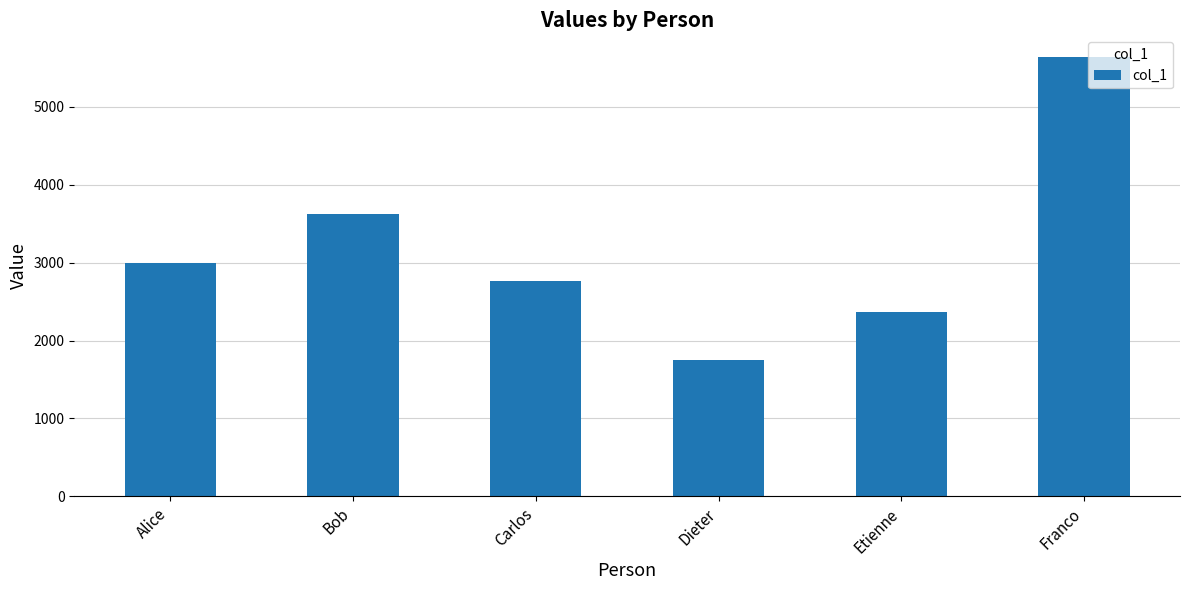

What is the greatest value displayed?

5637